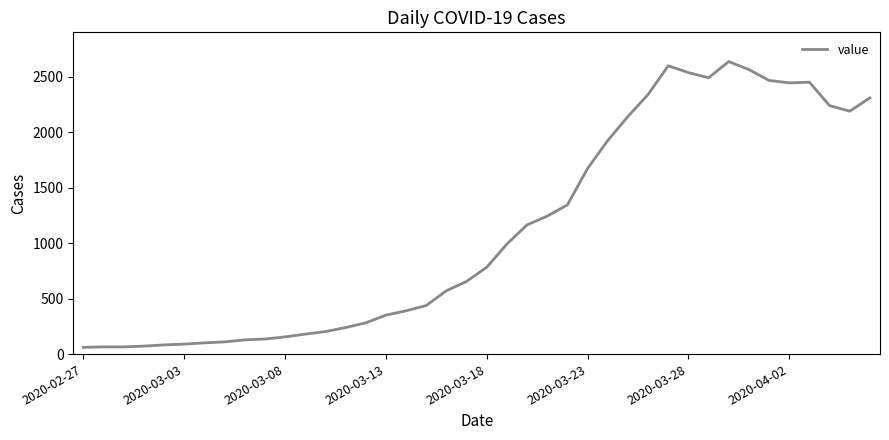

What is the smallest value displayed?

61